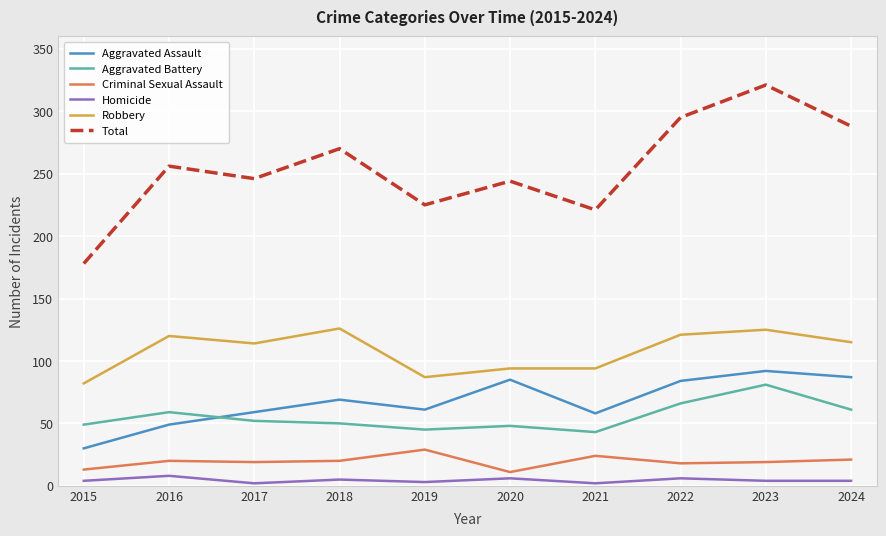

At how many categories does at least one series exceed 214?

9